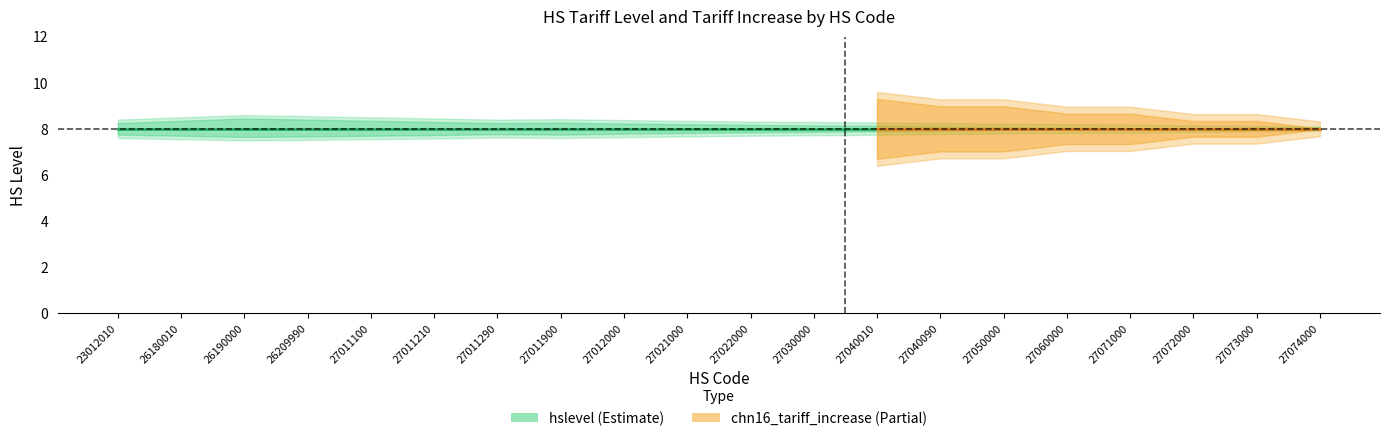

Is it true that chn16_tariff_increase equals 0.2 at 27011290?

True